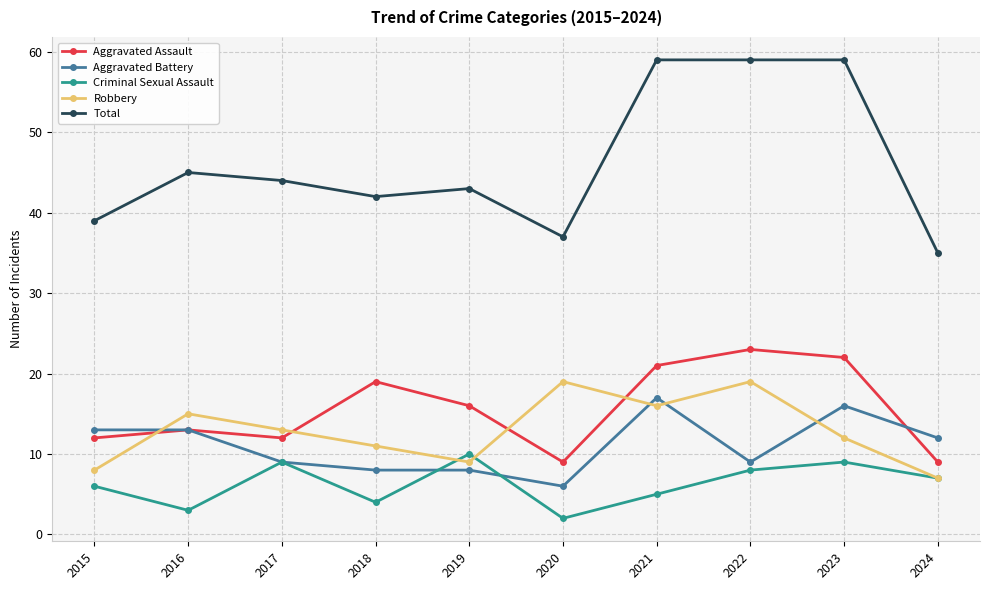

True or false: Total and Robbery cross at least once.

False